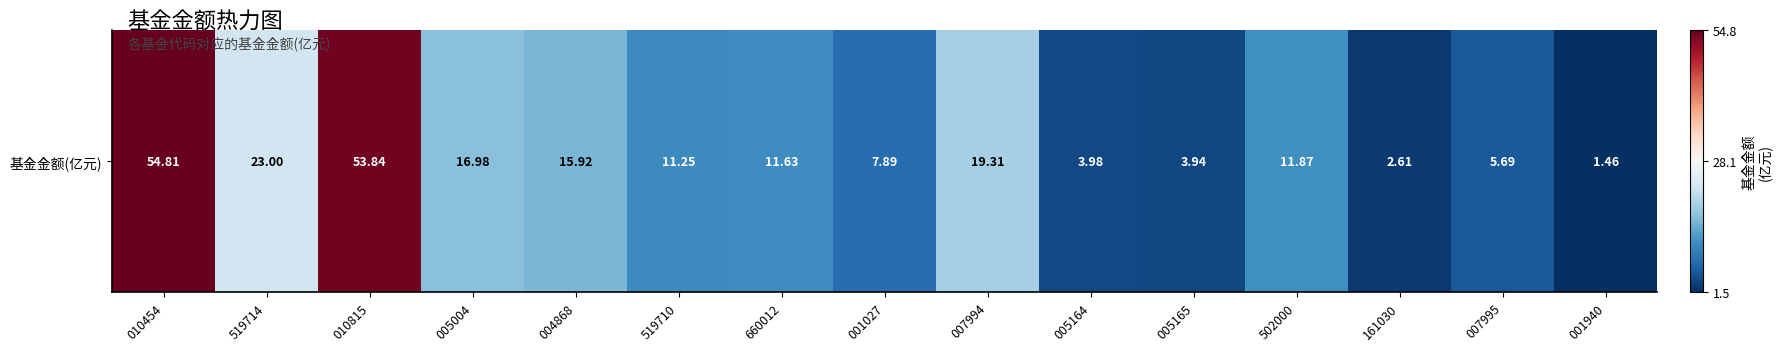

What is the greatest value displayed?

54.8